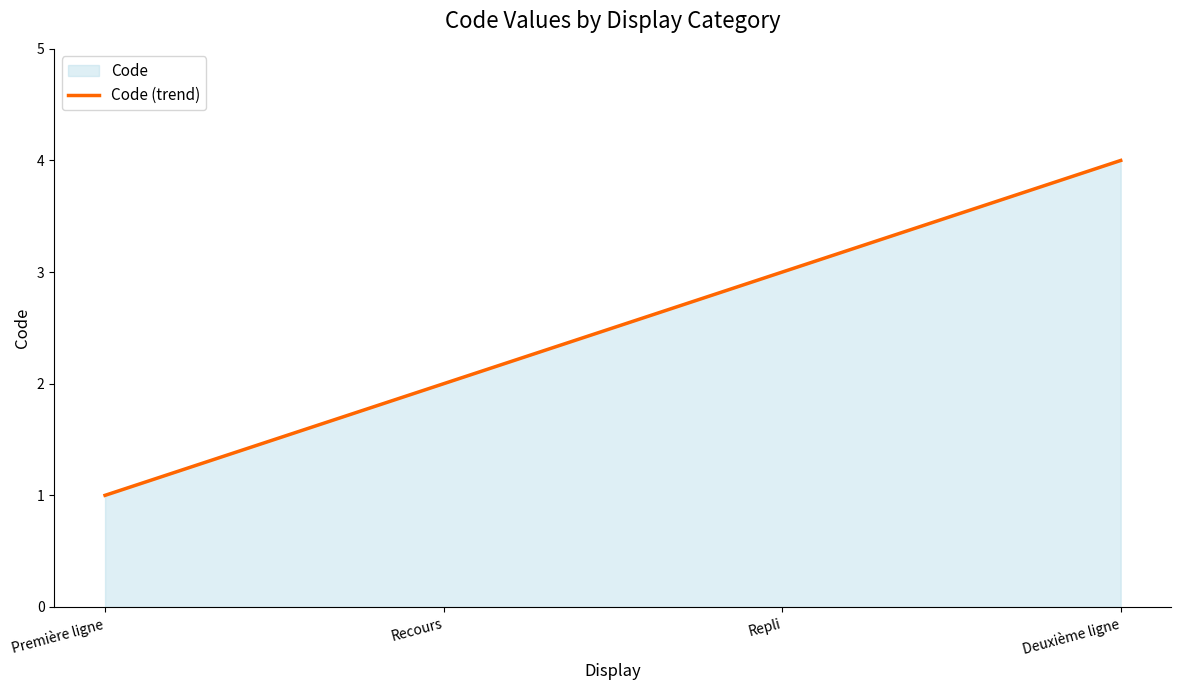

Does the chart display data point markers on the line(s)?

No